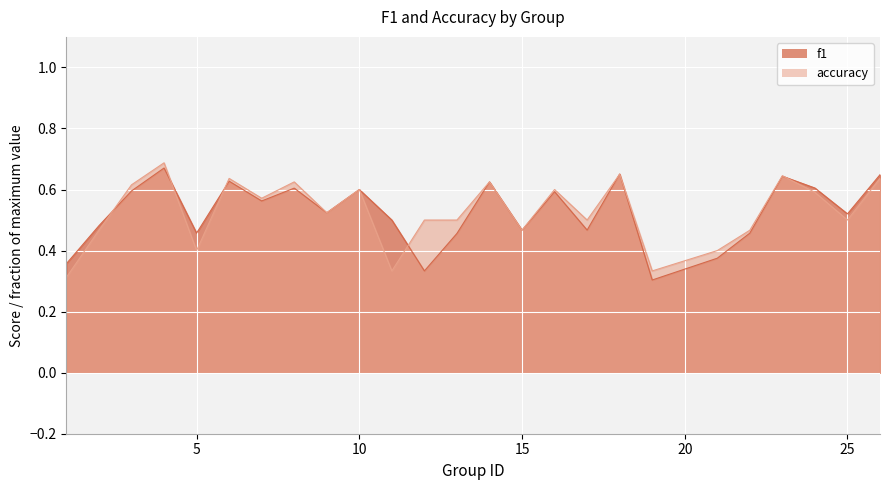

What is the total value across all series at 23?

1.3